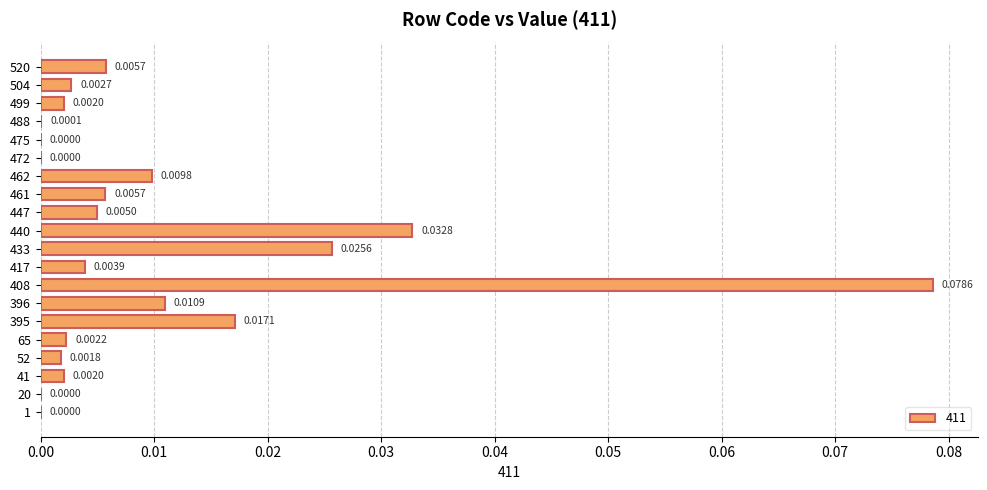

Between 1 and 440, which is larger?

440